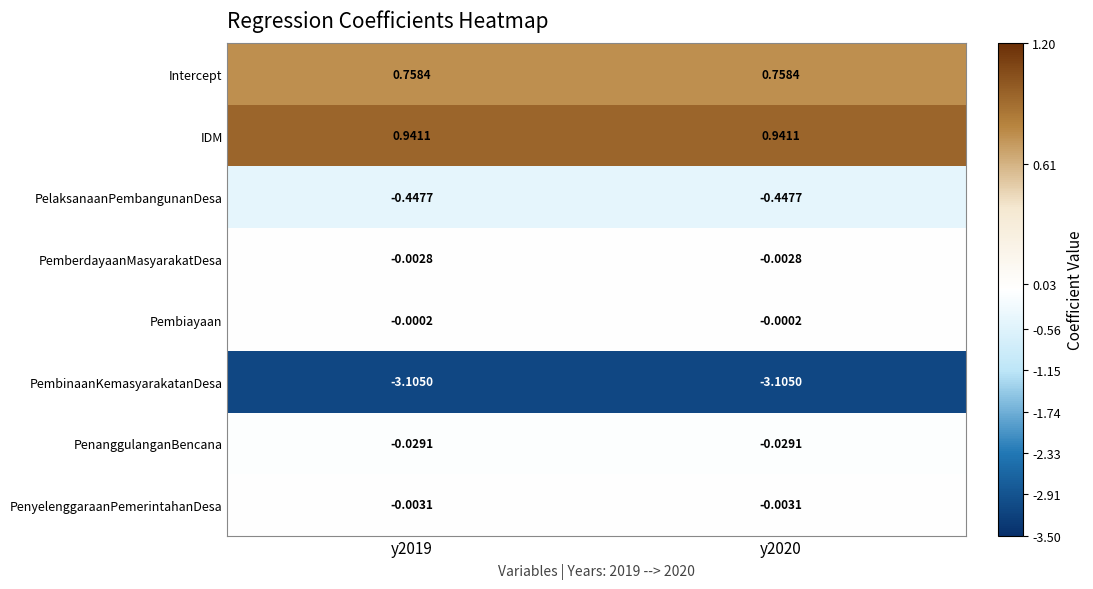

Is the value of PemberdayaanMasyarakatDesa at y2019 greater than the value of PenanggulanganBencana at y2020?

Yes